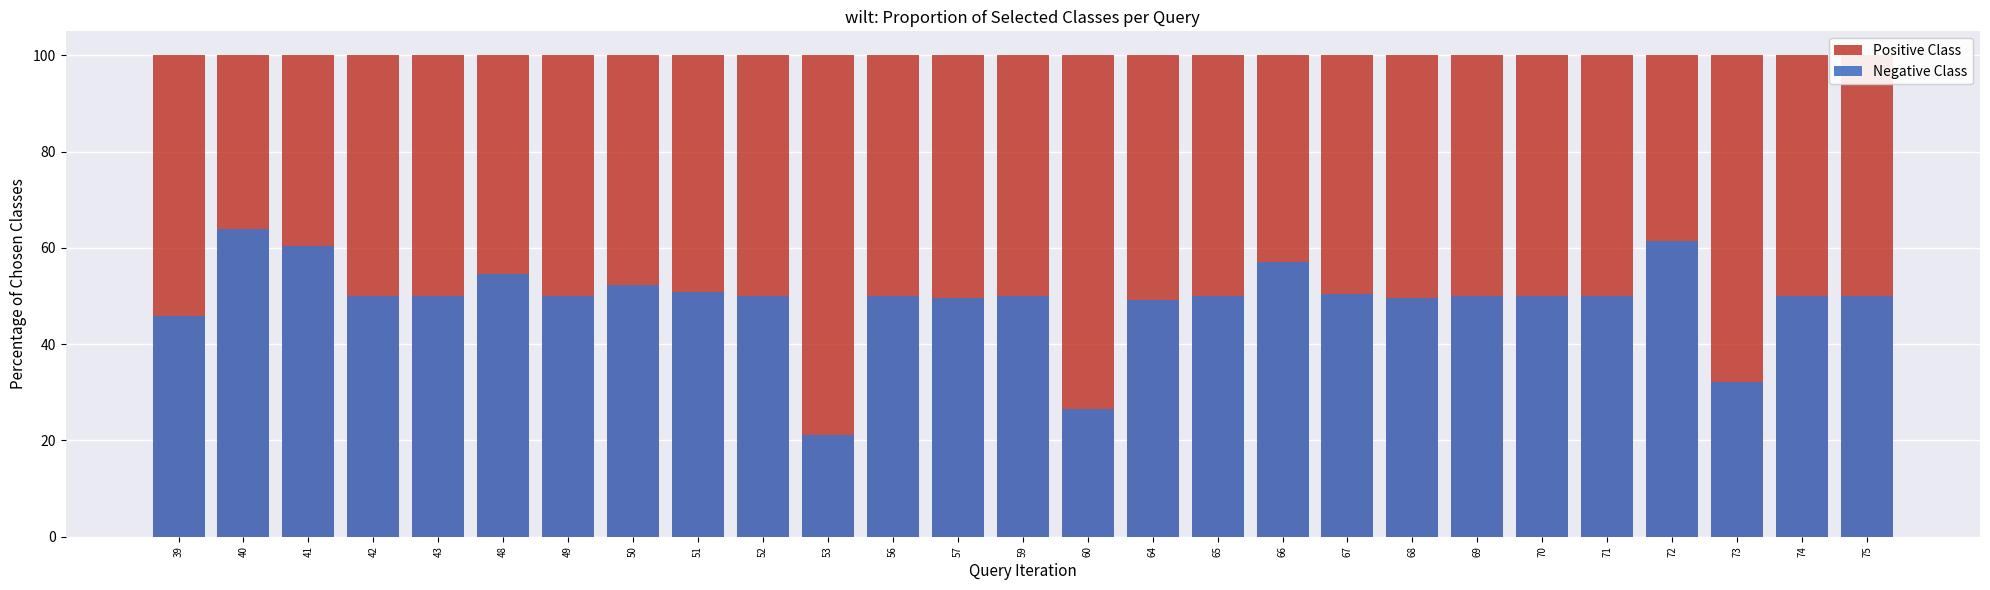

Read the Negative Class value at 42.

50.0